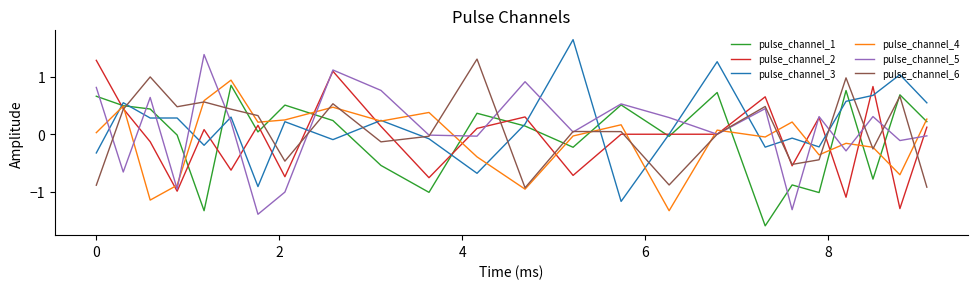

How many series are shown in this chart?

6